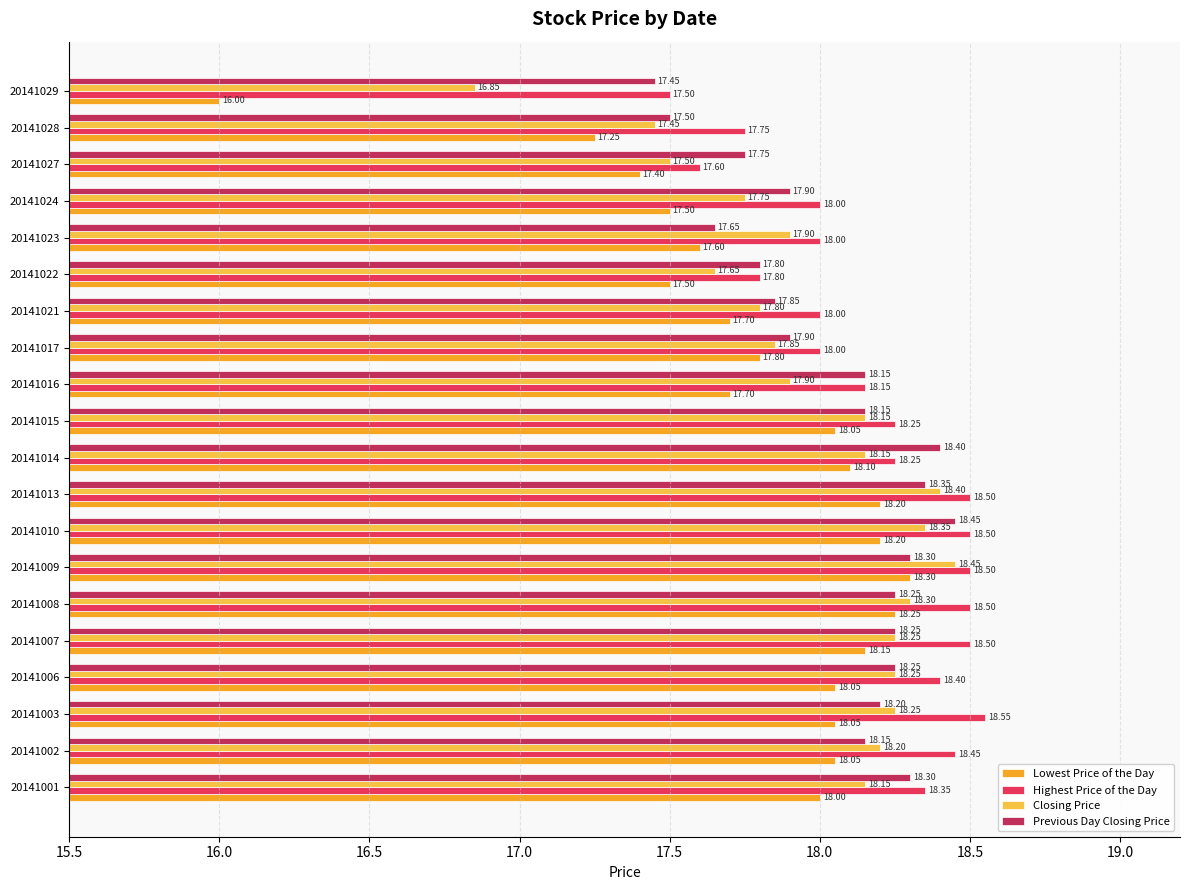

What is the total value across all series at 20141028?

70.0